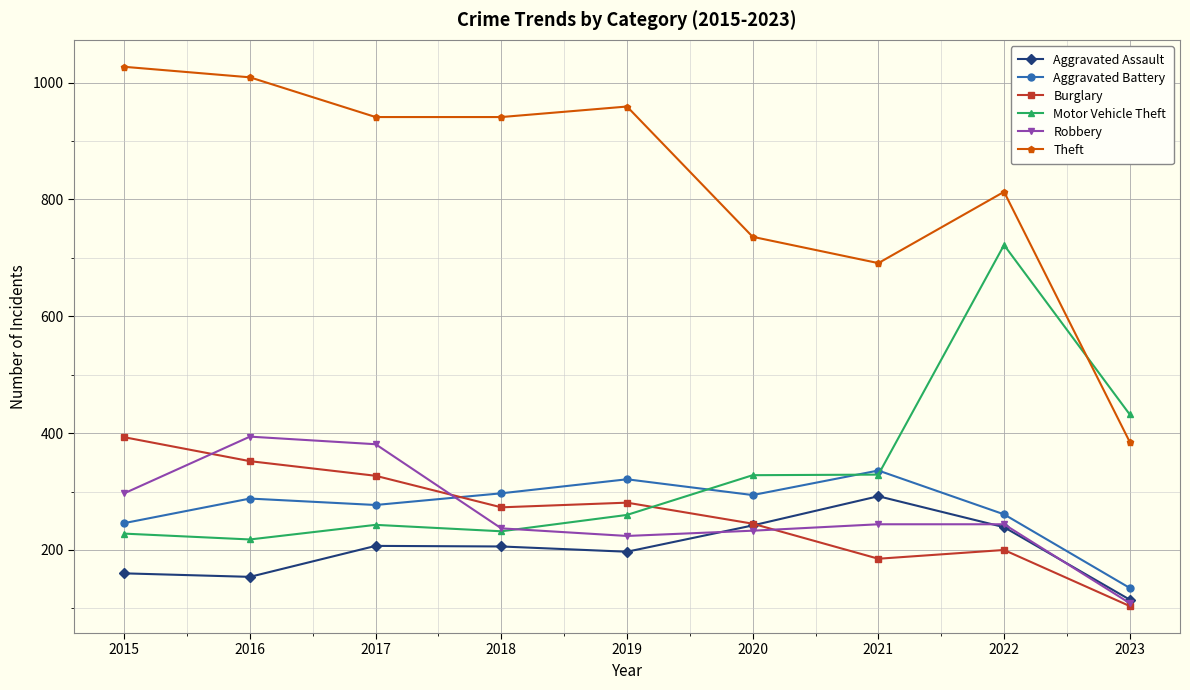

Which series changed the most between 2017 and 2022?

Motor Vehicle Theft